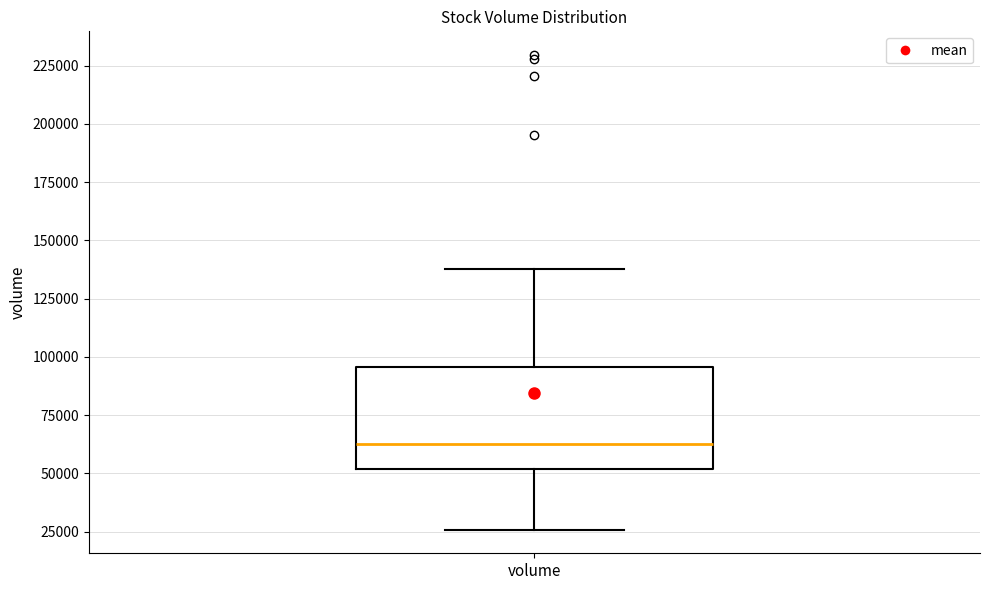

Read this box plot against the y-axis: the position of the median line, the range covered by the box, and the ends of both whiskers. The values are not printed on the chart, so give them approximately, as read against the axis.

median 65000, box 50000 to 95000, whiskers 25000 to 140000